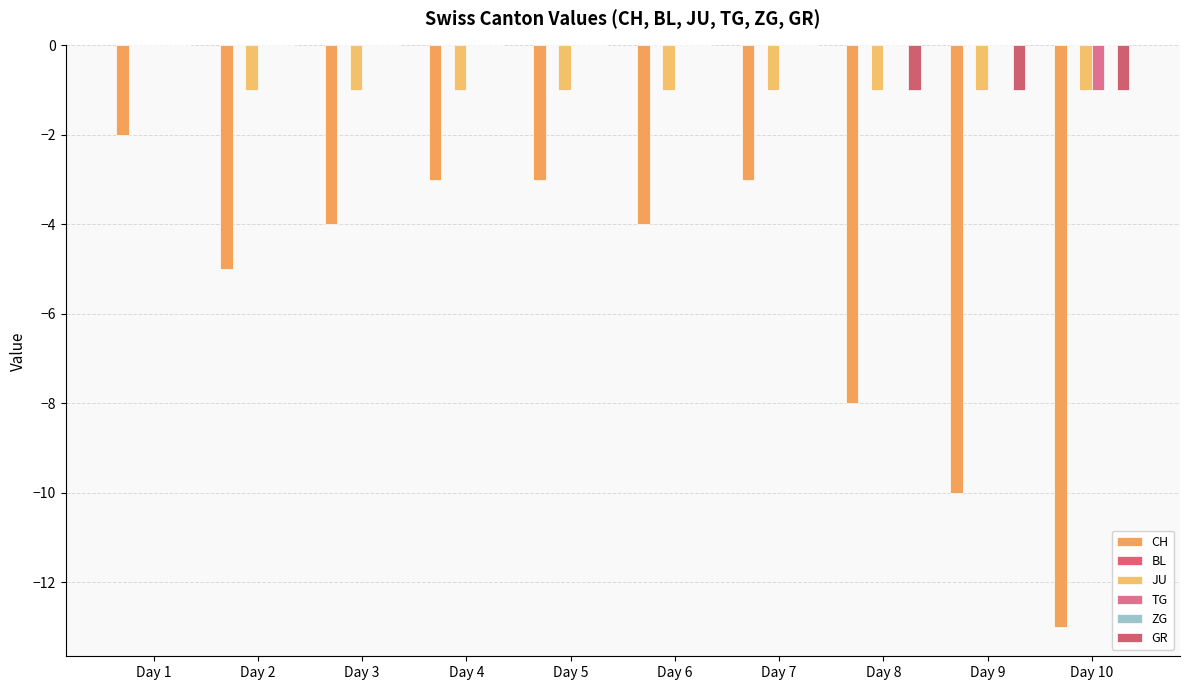

What is the difference between the maximum and minimum values in the GR series?

1